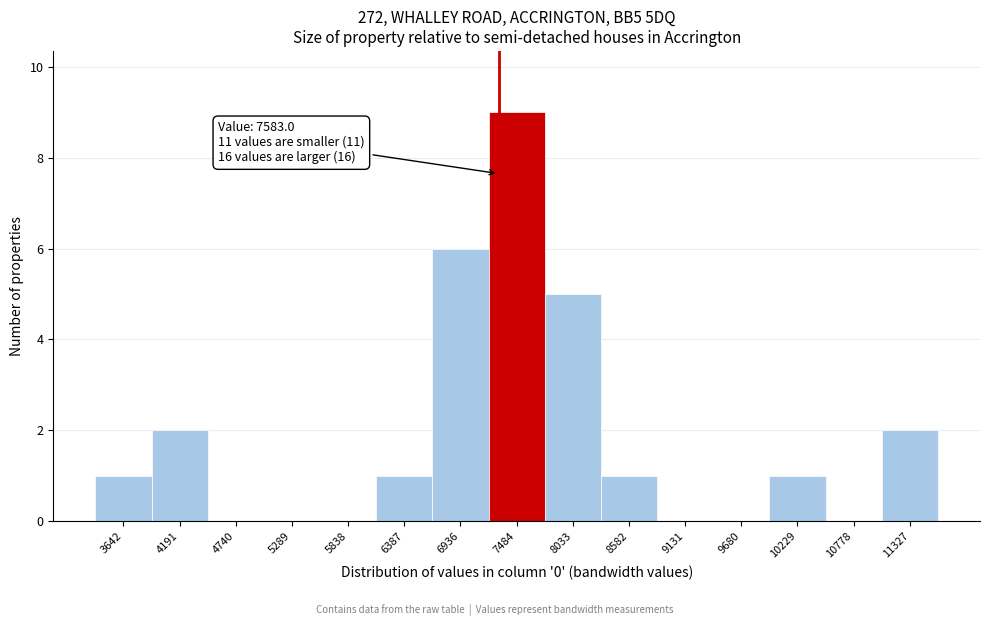

Reading right to left, list all the values displayed in this chart.

11327=2	10778=0	10229=1	9680=0	9131=0	8582=1	8033=5	7484=9	6936=6	6387=1	5838=0	5289=0	4740=0	4191=2	3642=1